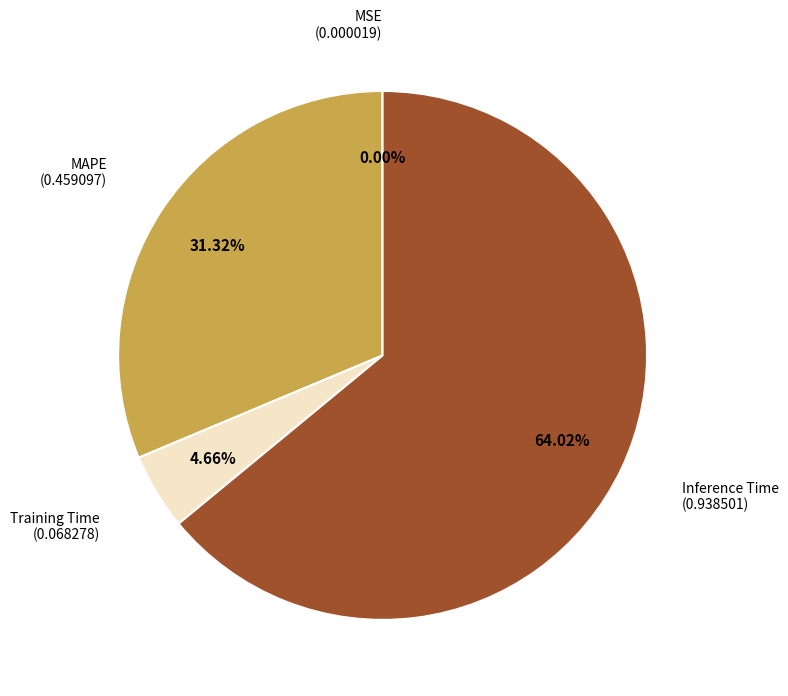

Which slice is the largest?

Inference Time